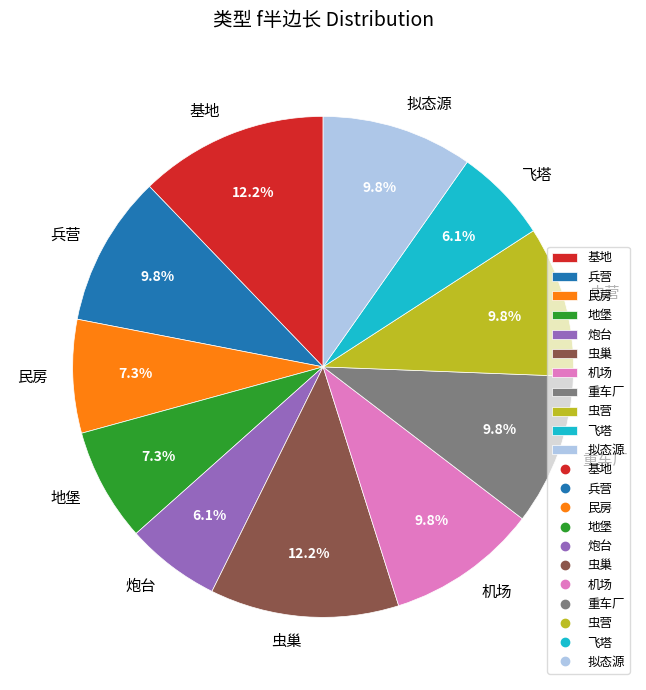

To the nearest percent, what is the difference between the largest and smallest slice percentages?

6%